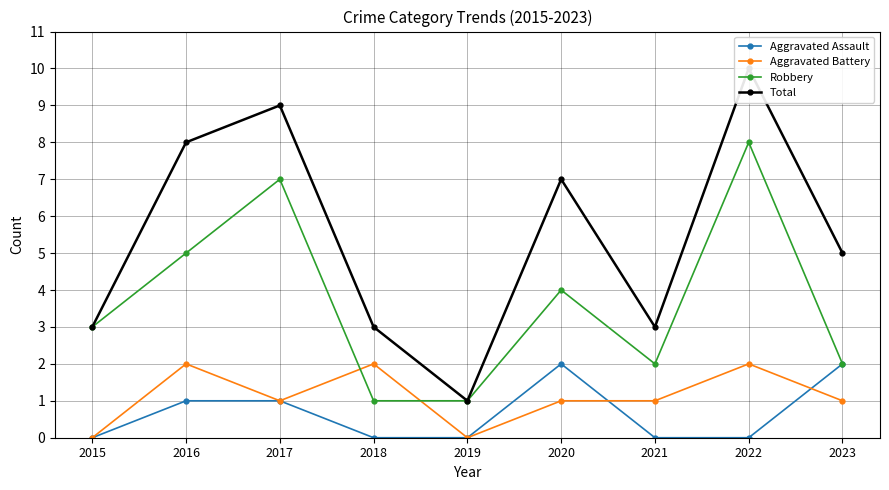

True or false: Aggravated Battery has more than 2 interior local peaks.

True